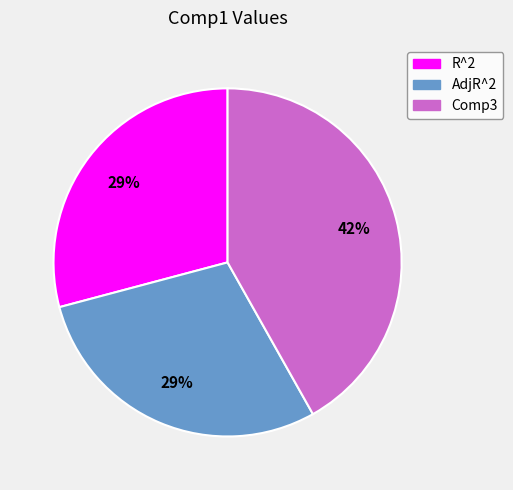

How many segments does this pie chart have?

3